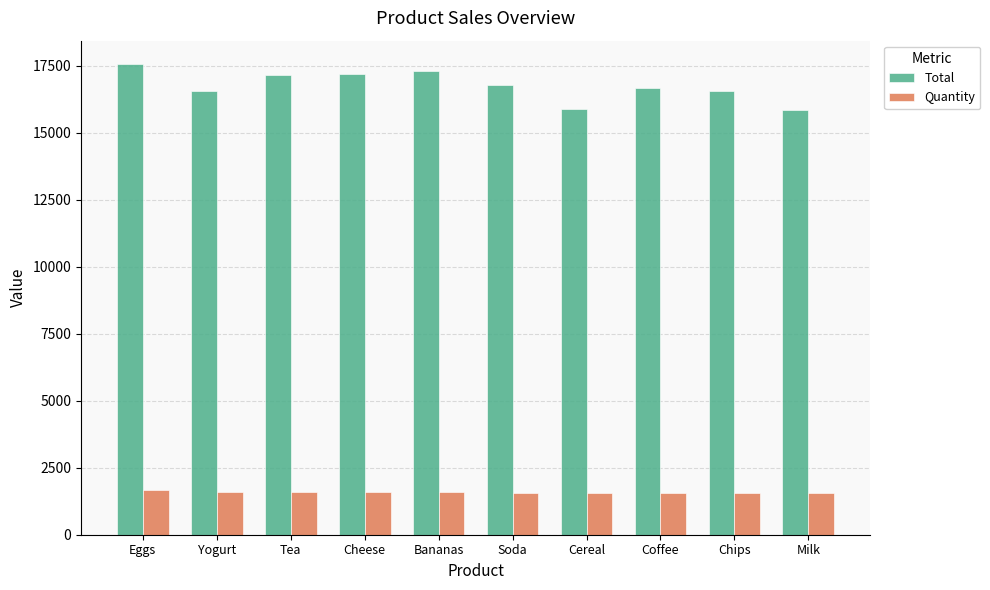

True or false: Total has a value of 16565.1 at Yogurt.

True